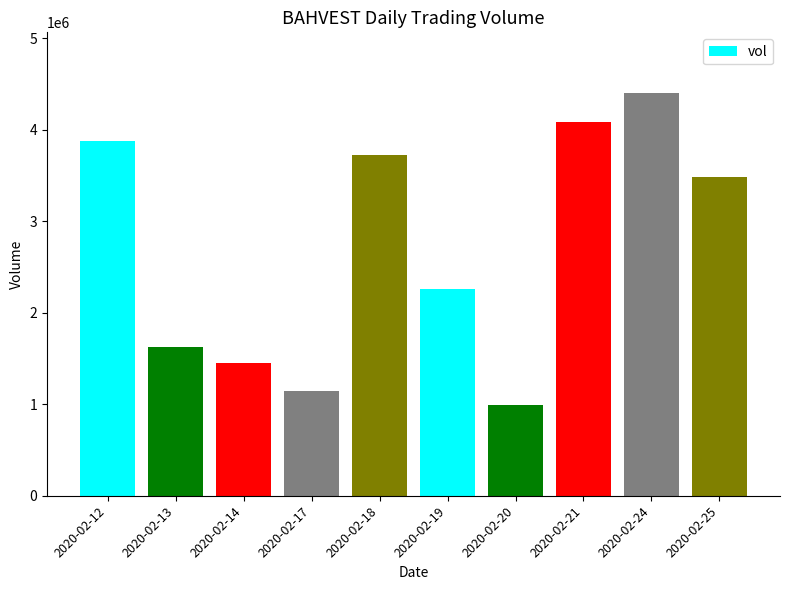

What is the difference between the maximum and minimum values?

3412800